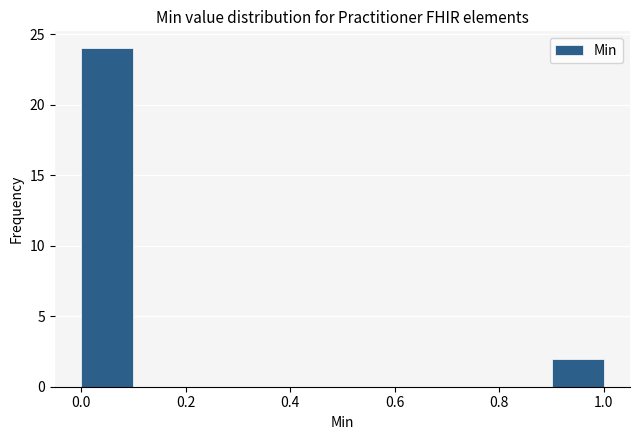

Which range on the x-axis has the tallest bar?

0.0 to 0.1